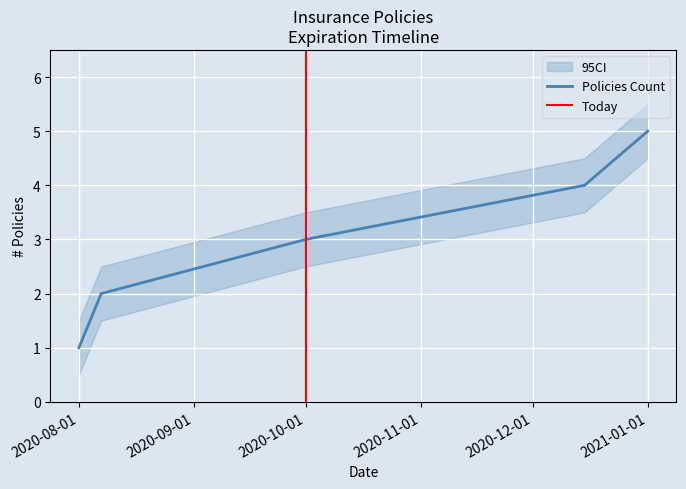

Reading left to right, transcribe all the data shown in this chart.

1	2	3	4	5